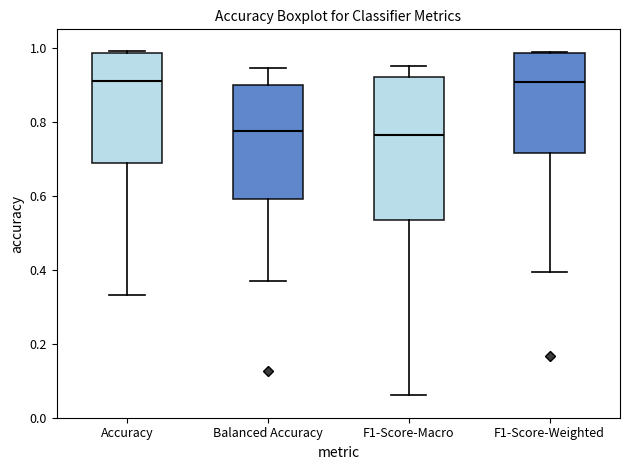

Where does the upper whisker of the box for F1-Score-Macro end on the y-axis? The values are not printed on the chart, so give them approximately, as read against the axis.

0.96